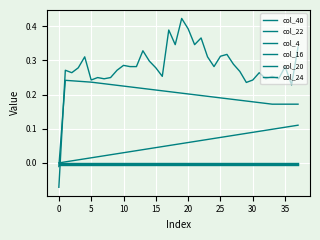

Reading right to left, extract all data points from this chart.

col_40: 0.1	0.1	0.1	0.1	0.1	0.1	0.1	0.1	0.1	0.1	0.1	0.1	0.1	0.1	0.1	0.1	0.1	0.1	0.1	0.1	0.1	0.0	0.0	0.0	0.0	0.0	0.0	0.0	0.0	0.0	0.0	0.0	0.0	0.0	0.0	0.0	0.0	0.0
col_22: -0.0	-0.0	-0.0	-0.0	-0.0	-0.0	-0.0	-0.0	-0.0	-0.0	-0.0	-0.0	-0.0	-0.0	-0.0	-0.0	-0.0	-0.0	-0.0	-0.0	-0.0	-0.0	-0.0	-0.0	-0.0	-0.0	-0.0	-0.0	-0.0	-0.0	-0.0	-0.0	-0.0	-0.0	-0.0	-0.0	-0.0	-0.0
col_4: 0.3	0.2	0.3	0.2	0.3	0.2	0.3	0.2	0.2	0.3	0.3	0.3	0.3	0.3	0.3	0.4	0.3	0.4	0.4	0.3	0.4	0.3	0.3	0.3	0.3	0.3	0.3	0.3	0.3	0.2	0.2	0.2	0.2	0.3	0.3	0.3	0.3	-0.1
col_16: -0.0	-0.0	-0.0	-0.0	-0.0	-0.0	-0.0	-0.0	-0.0	-0.0	-0.0	-0.0	-0.0	-0.0	-0.0	-0.0	-0.0	-0.0	-0.0	-0.0	-0.0	-0.0	-0.0	-0.0	-0.0	-0.0	-0.0	-0.0	-0.0	-0.0	-0.0	-0.0	-0.0	-0.0	-0.0	-0.0	-0.0	-0.0
col_20: -0.0	-0.0	-0.0	-0.0	-0.0	-0.0	-0.0	-0.0	-0.0	-0.0	-0.0	-0.0	-0.0	-0.0	-0.0	-0.0	-0.0	-0.0	-0.0	-0.0	-0.0	-0.0	-0.0	-0.0	-0.0	-0.0	-0.0	-0.0	-0.0	-0.0	-0.0	-0.0	-0.0	-0.0	-0.0	-0.0	-0.0	-0.0
col_24: 0.2	0.2	0.2	0.2	0.2	0.2	0.2	0.2	0.2	0.2	0.2	0.2	0.2	0.2	0.2	0.2	0.2	0.2	0.2	0.2	0.2	0.2	0.2	0.2	0.2	0.2	0.2	0.2	0.2	0.2	0.2	0.2	0.2	0.2	0.2	0.2	0.2	-0.0